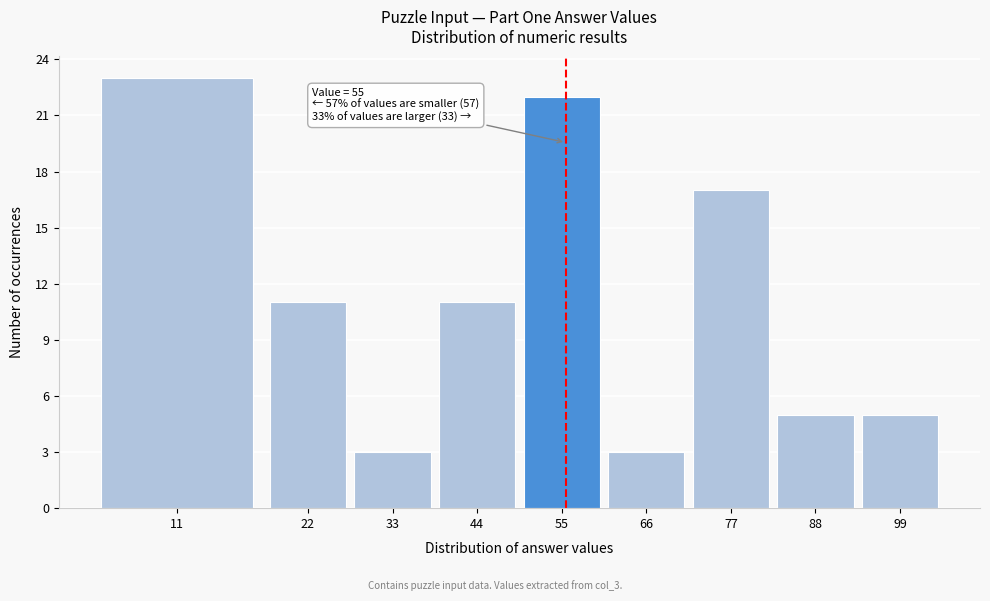

Reading right to left, what are all the values shown in this chart?

99=5	88=5	77=17	66=3	55=22	44=11	33=3	22=11	11=23